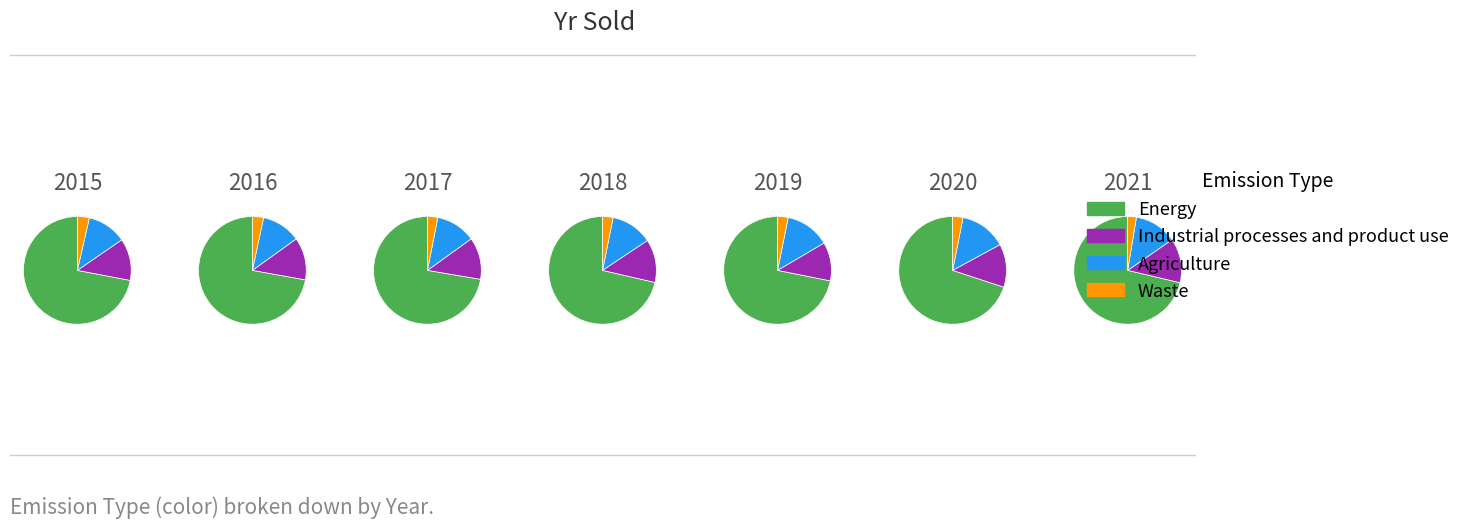

Is it true that 2017 is 8% of the pie?

False